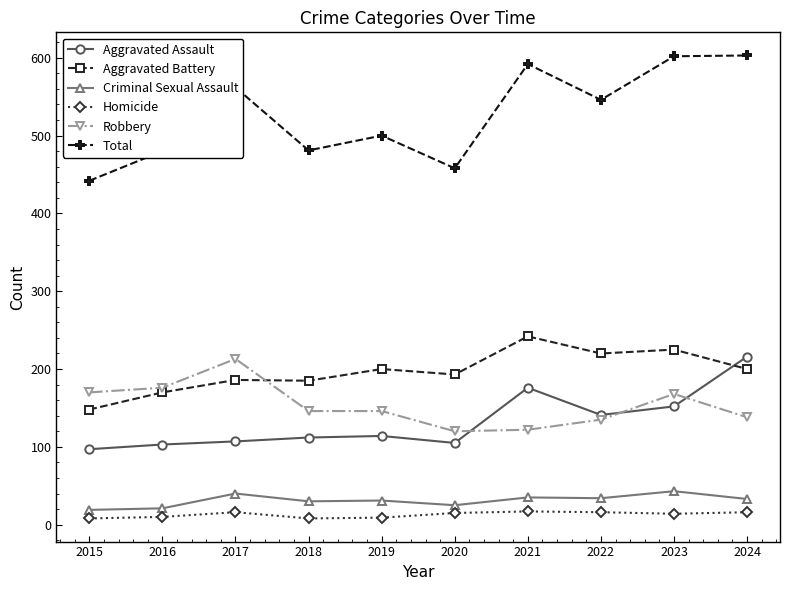

What is the greatest value displayed?

603